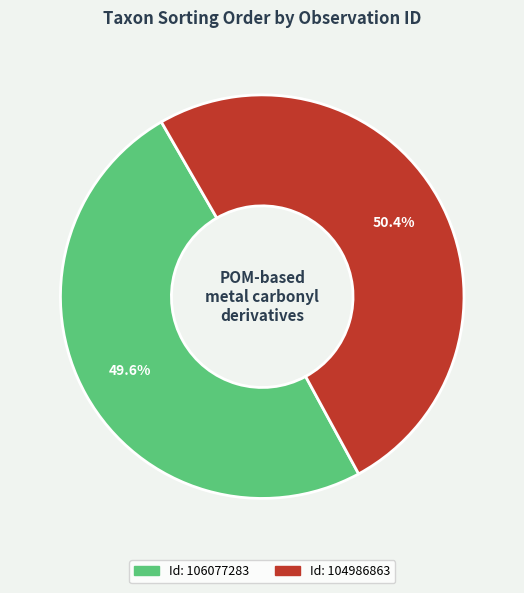

Does any single category account for the majority?

Yes